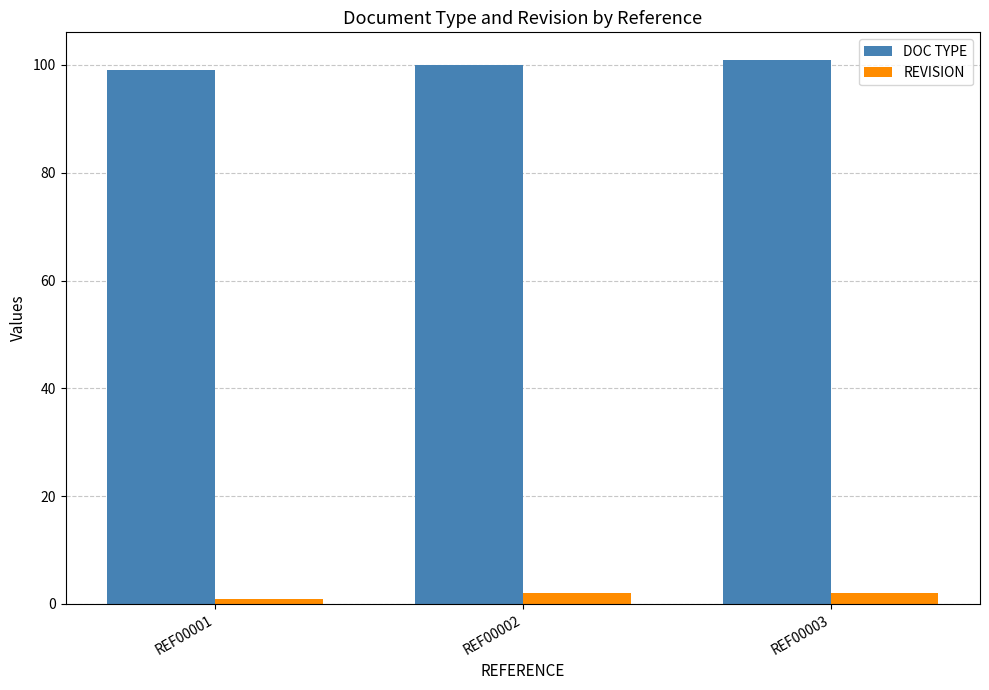

What is the average value of the REVISION series?

2